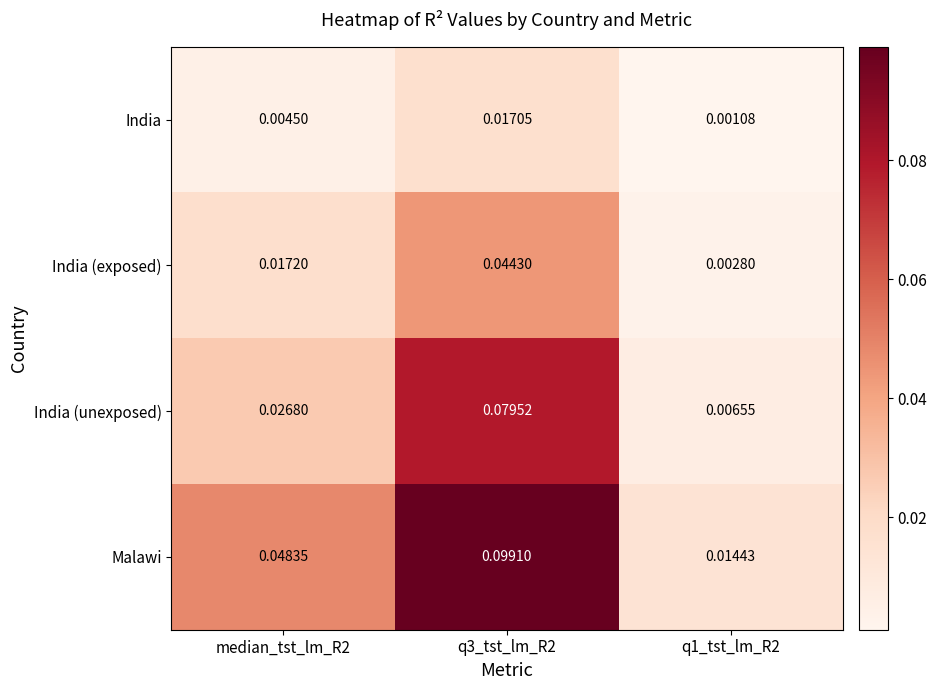

At q1_tst_lm_R2, list the series in order from smallest to largest.

India, India (exposed), India (unexposed), Malawi